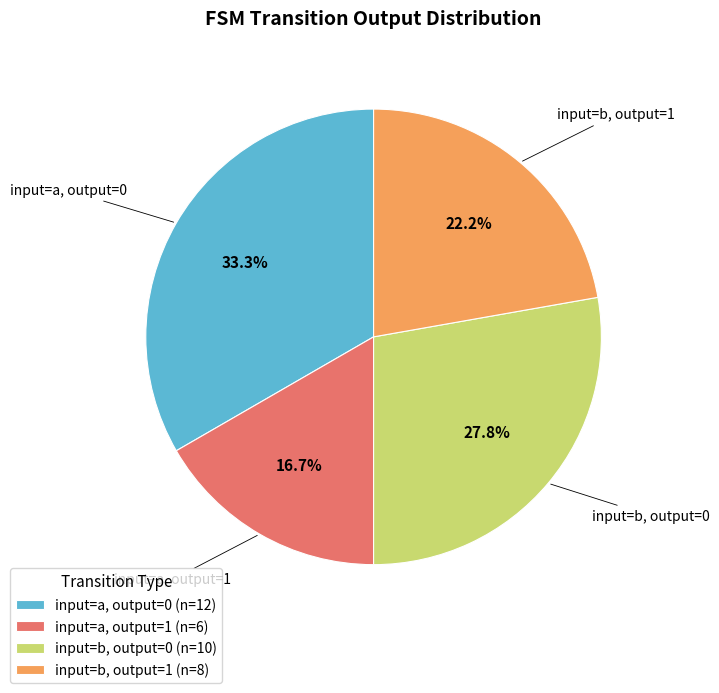

Between input=a, output=1 (n=6) and input=b, output=1 (n=8), which is larger?

input=b, output=1 (n=8)